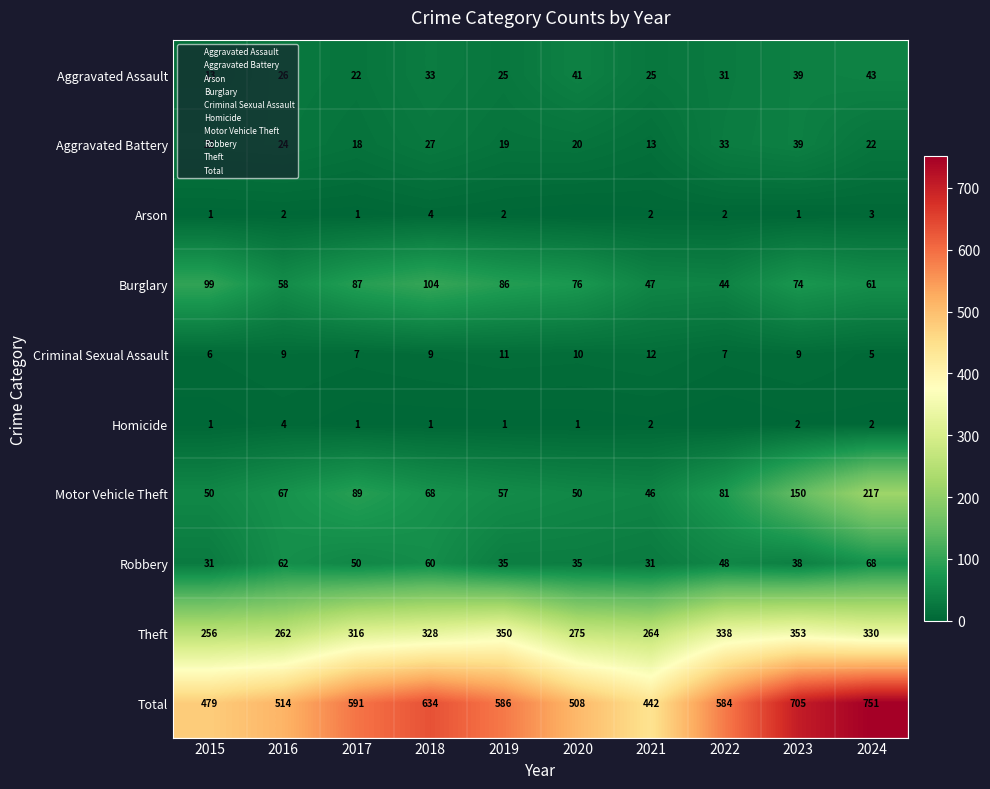

Which series changed the most between 2023 and 2024?

Motor Vehicle Theft